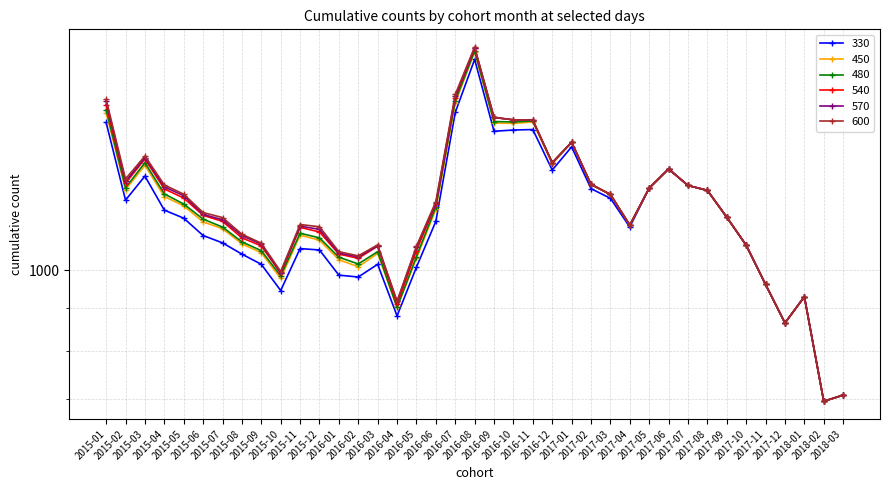

What is the difference between the second highest and second lowest values in the 450 series?

878